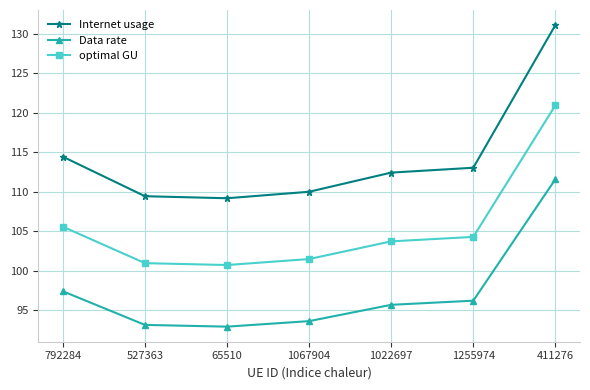

What is the approximate value of optimal GU at 411276?

120.9